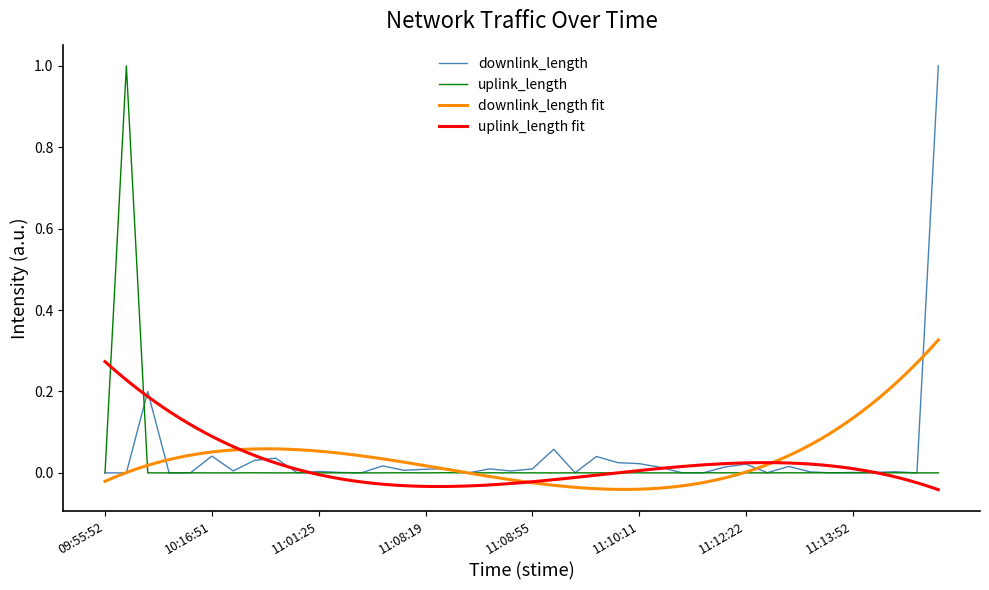

How many times do downlink_length and uplink_length cross each other?

11